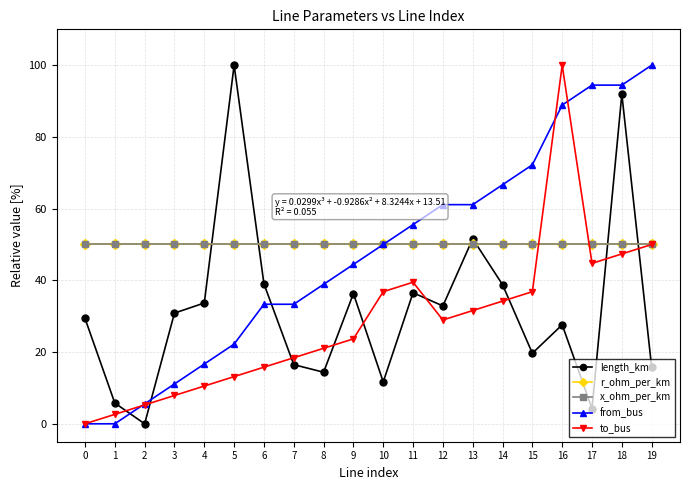

At which label is to_bus closest to 50?

19